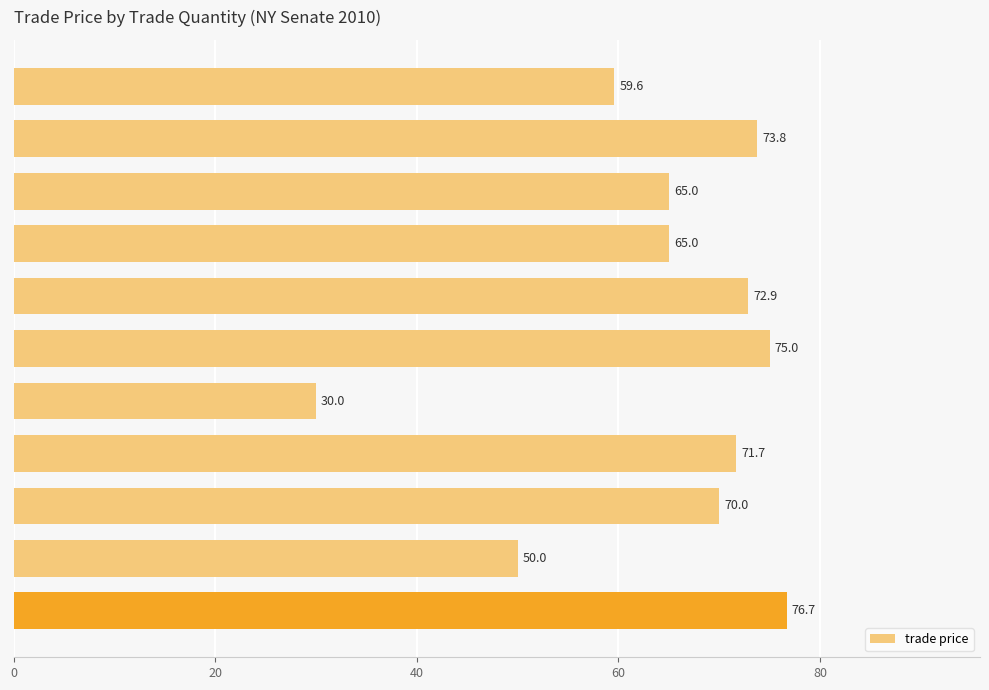

What is the smallest value displayed?

30.0